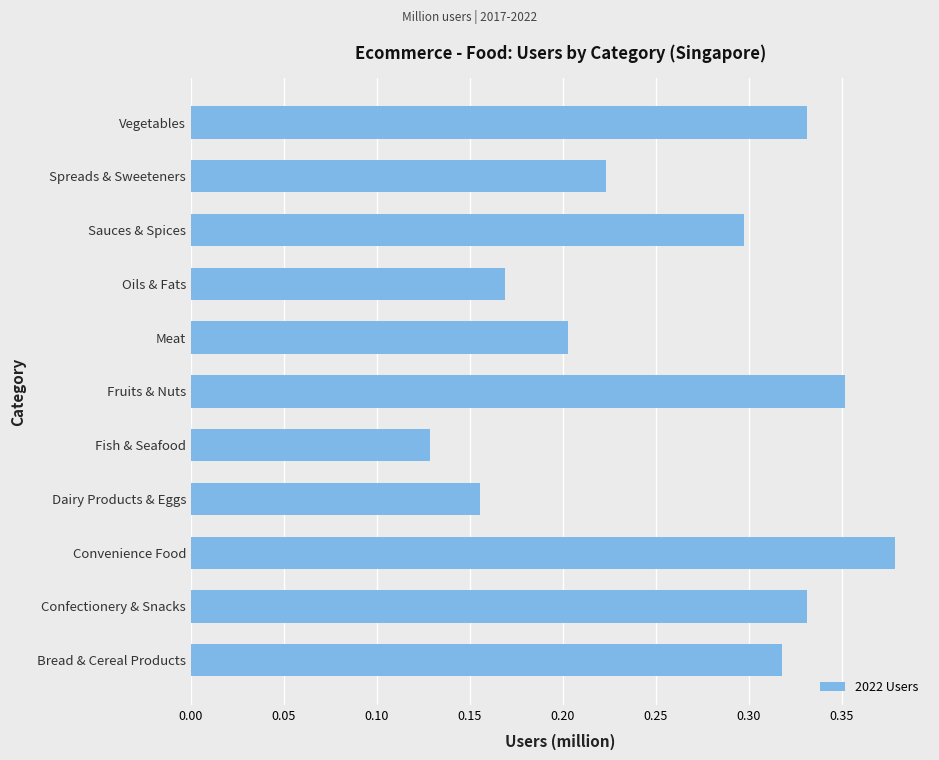

Which label corresponds to the smallest value in the chart?

Fish & Seafood